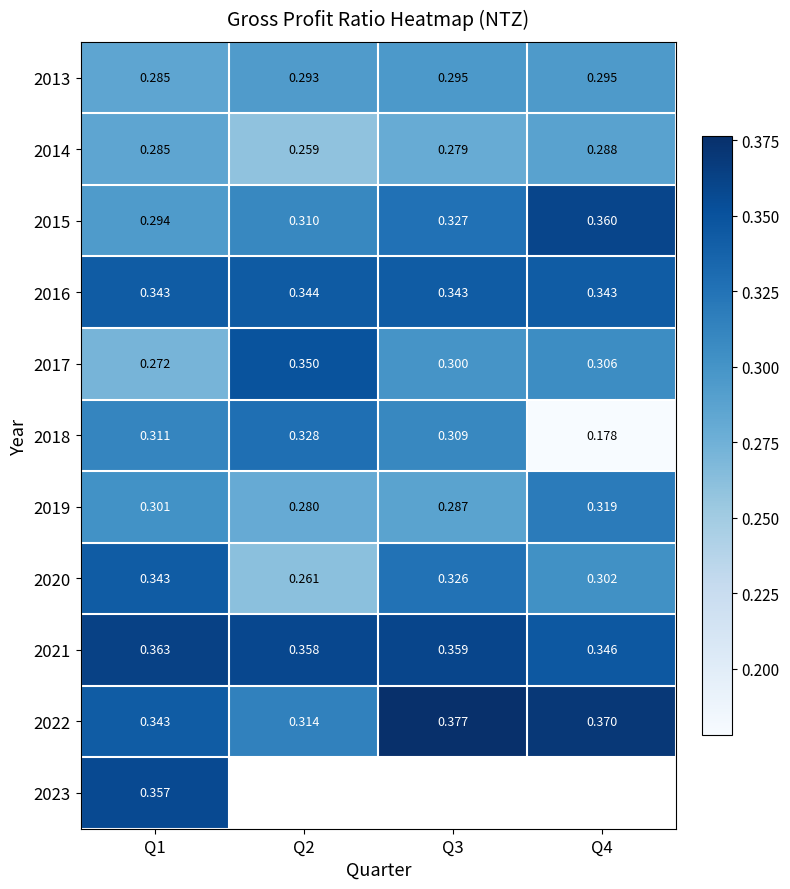

Rank the series by their maximum value, from lowest to highest.

2014, 2013, 2019, 2018, 2020, 2016, 2017, 2023, 2015, 2021, 2022